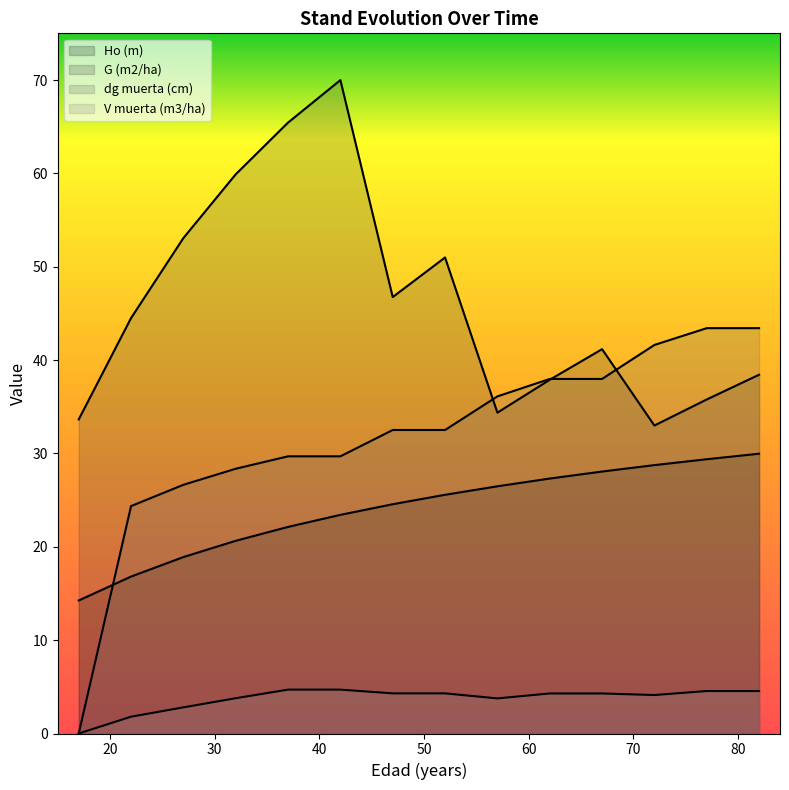

Reading left to right, list all the values displayed in this chart.

Ho (m): 17=14.2	22=16.8	27=18.9	32=20.6	37=22.1	42=23.4	47=24.6	52=25.6	57=26.5	62=27.3	67=28.1	72=28.8	77=29.4	82=30.0
G (m2/ha): 17=33.6	22=44.5	27=53.1	32=59.9	37=65.4	42=70.0	47=46.8	52=51.0	57=34.4	62=37.9	67=41.2	72=33.0	77=35.8	82=38.4
dg muerta (cm): 17=0.0	22=24.4	27=26.6	32=28.4	37=29.7	42=29.7	47=32.5	52=32.5	57=36.1	62=38.0	67=38.0	72=41.6	77=43.4	82=43.4
V muerta (m3/ha): 17=0.0	22=1.8	27=2.8	32=3.8	37=4.7	42=4.7	47=4.3	52=4.3	57=3.8	62=4.3	67=4.3	72=4.1	77=4.5	82=4.5